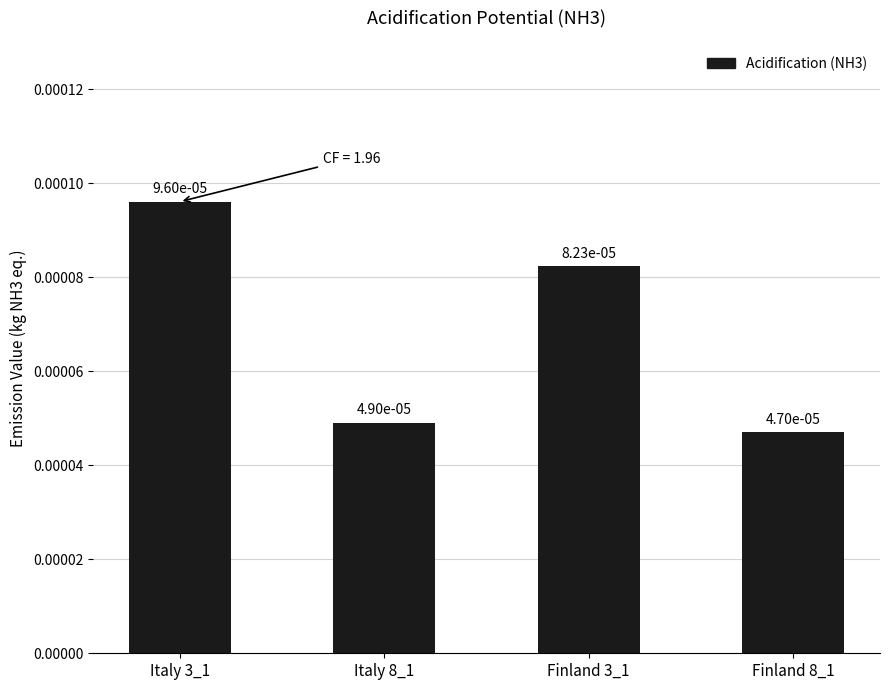

What is the label of the 3rd bar from the left?

Finland 3_1